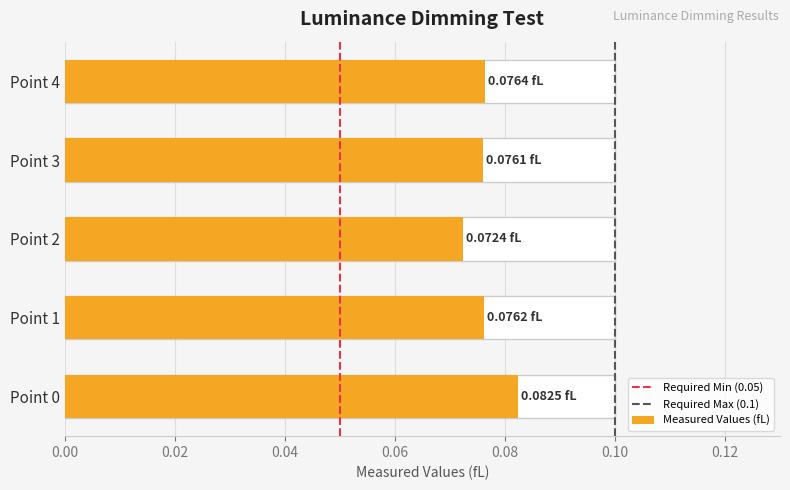

Reading left to right, what are all the values shown in this chart?

0.1	0.1	0.1	0.1	0.1